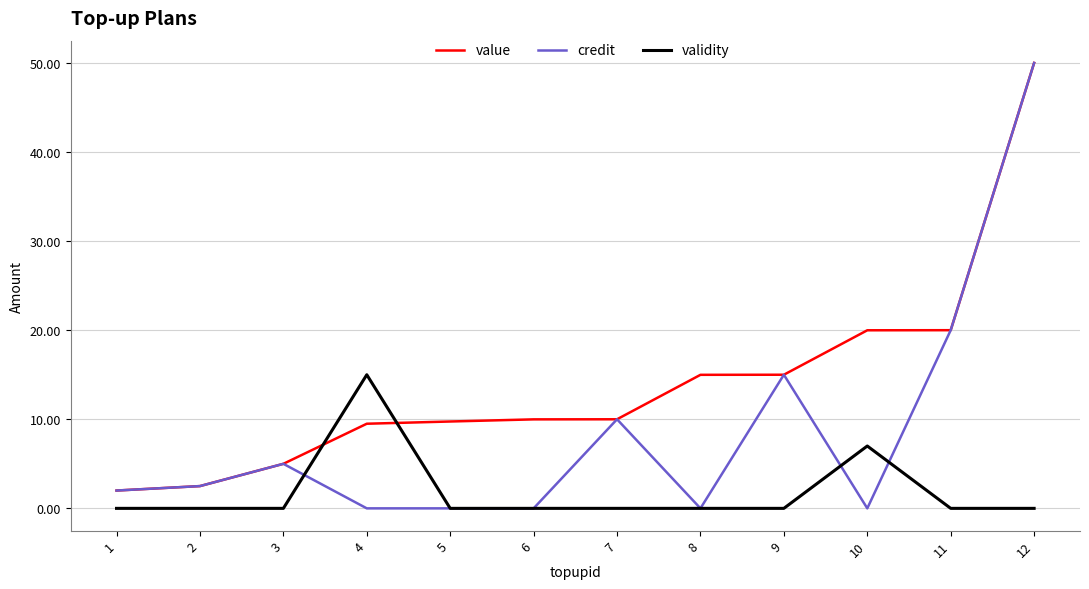

Which series ends up on top after the final intersection of validity and value?

value